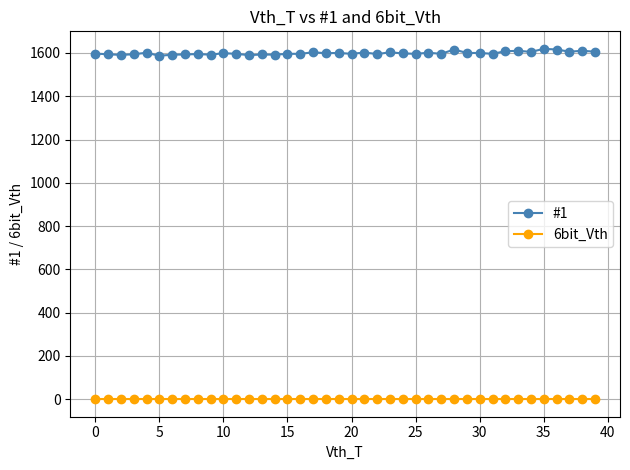

True or false: #1 and 6bit_Vth intersect in this chart.

False